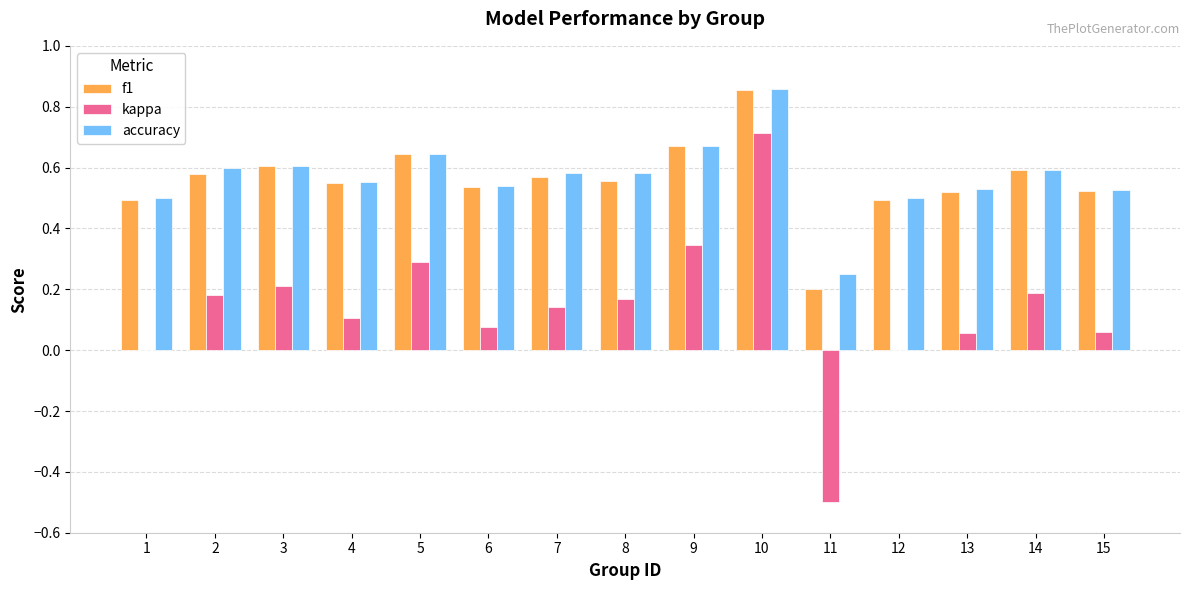

What is the sum of all kappa values?

2.0